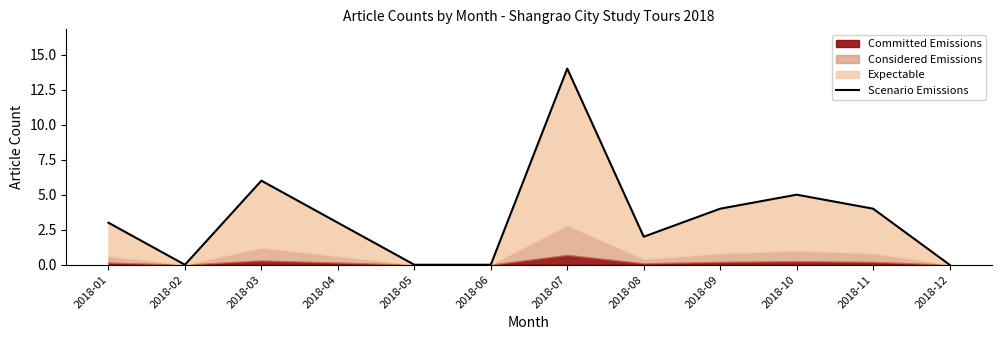

The value at 2018-09 is 4. True or false?

True